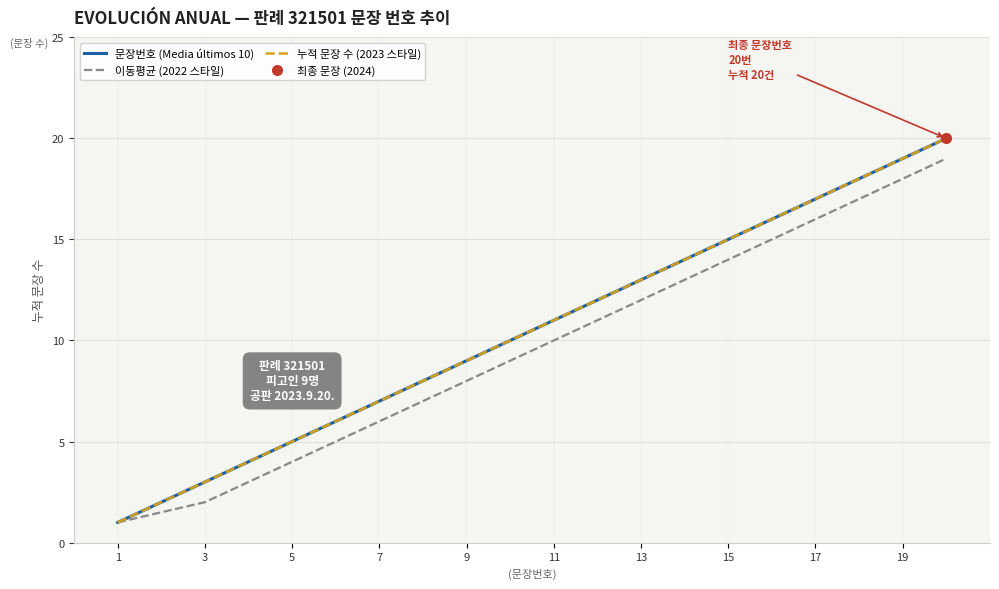

True or false: 누적 문장 수 (2023 스타일) and 이동평균 (2022 스타일) cross at least once.

False